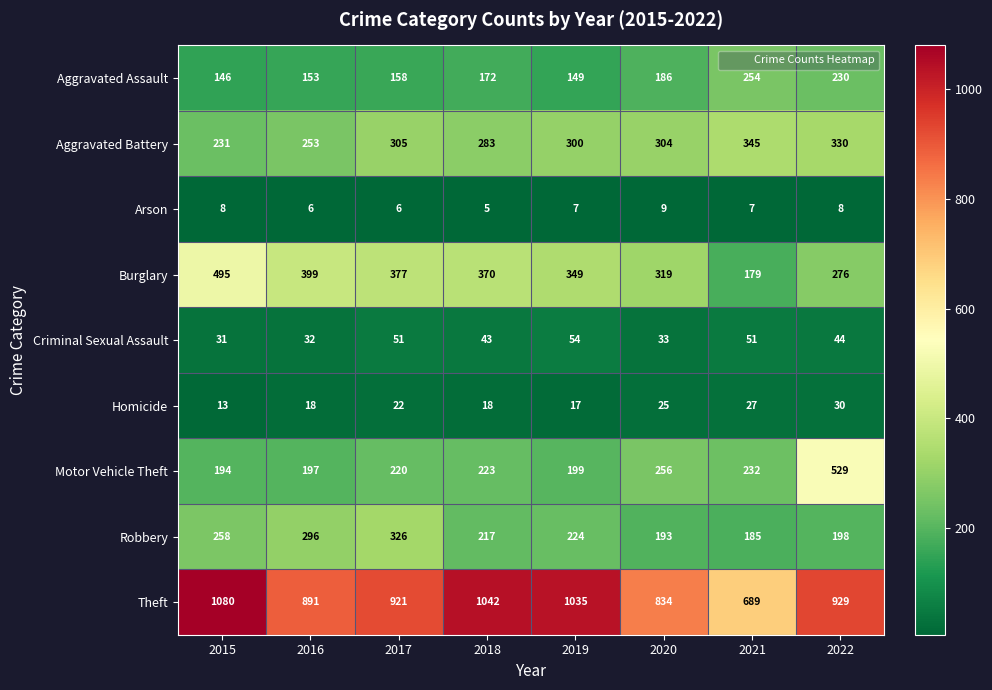

Where is Criminal Sexual Assault nearest to the value 42?

2018